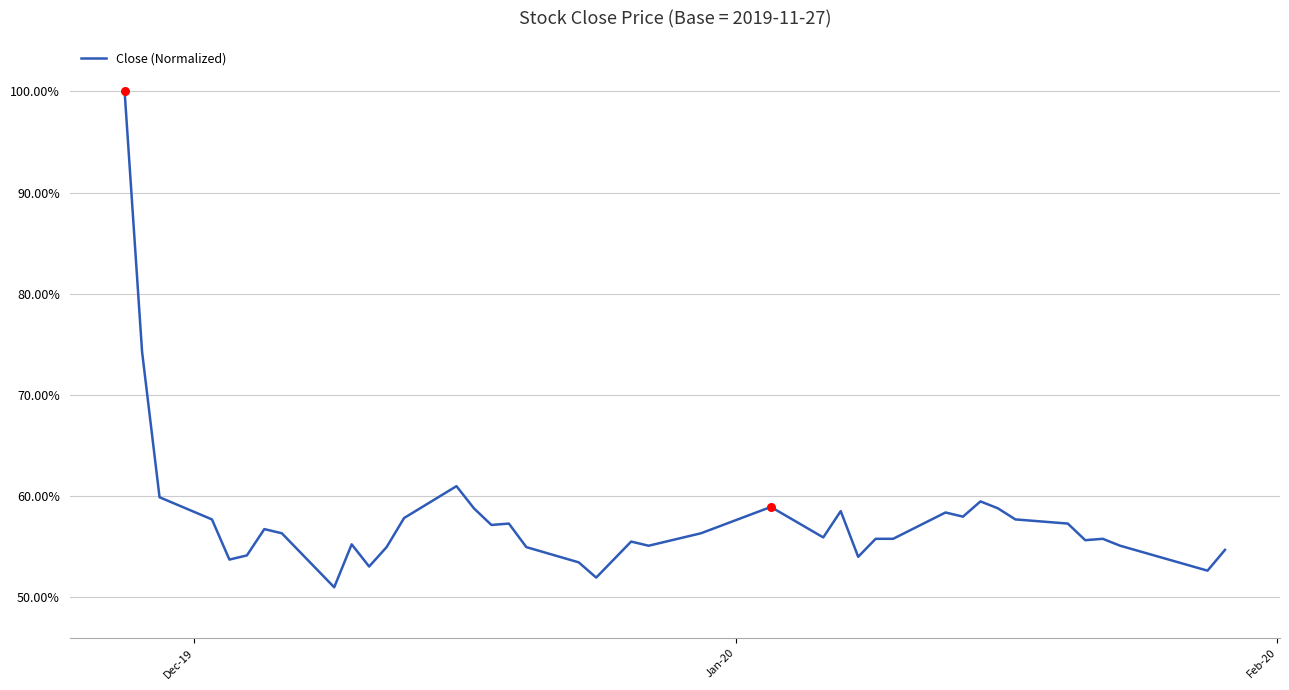

What is the greatest value displayed?

100.0